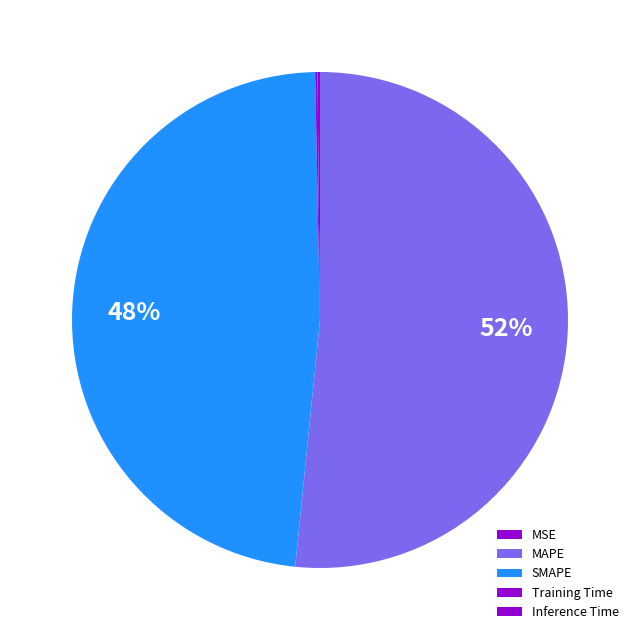

Is there any slice that represents more than half of the pie?

Yes